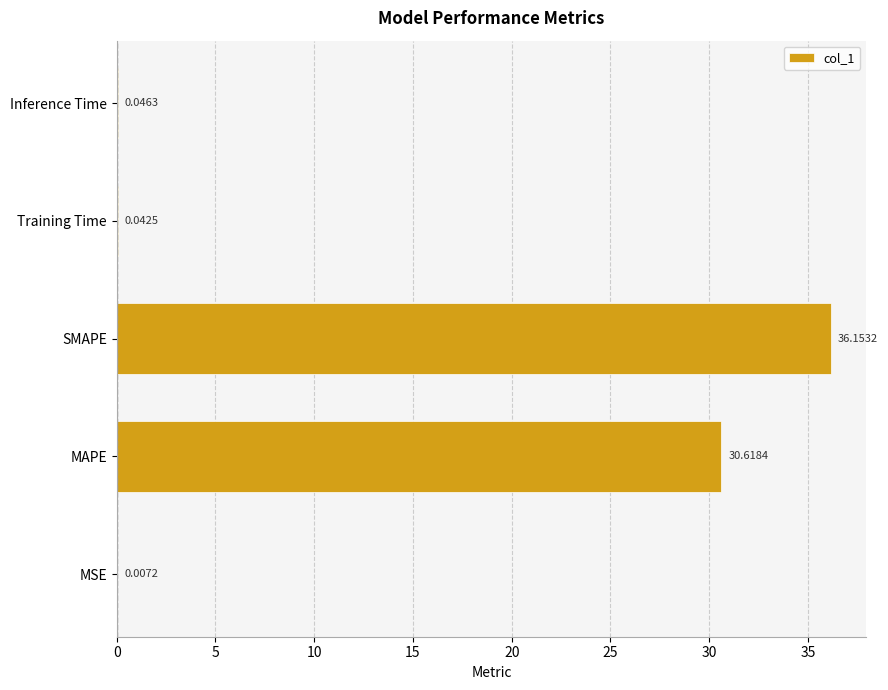

Where is the data nearest to the value 18?

MAPE